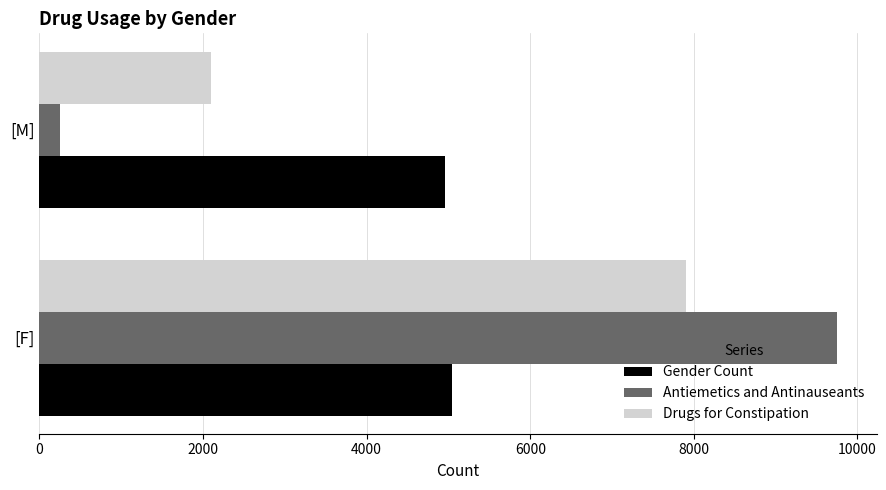

What value does the Antiemetics and Antinauseants series have at [M]?

253